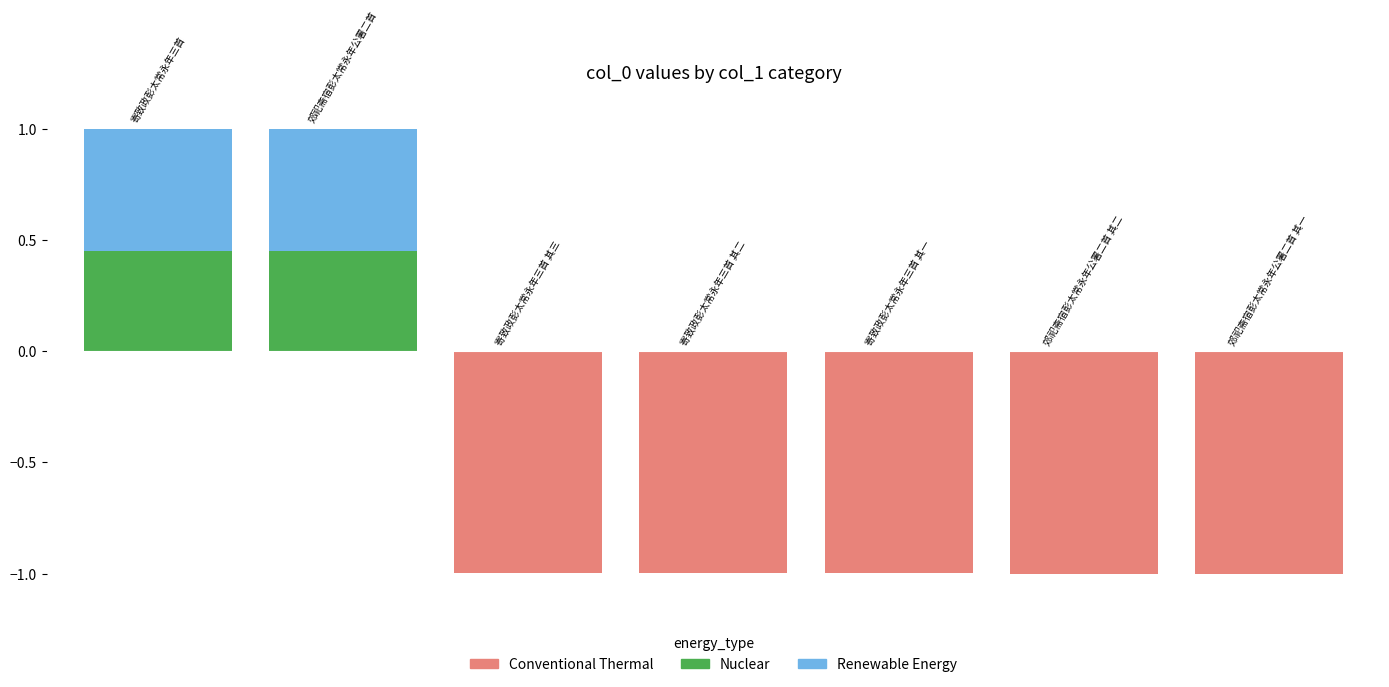

Which series changed the most between 4 and 5?

Conventional Thermal